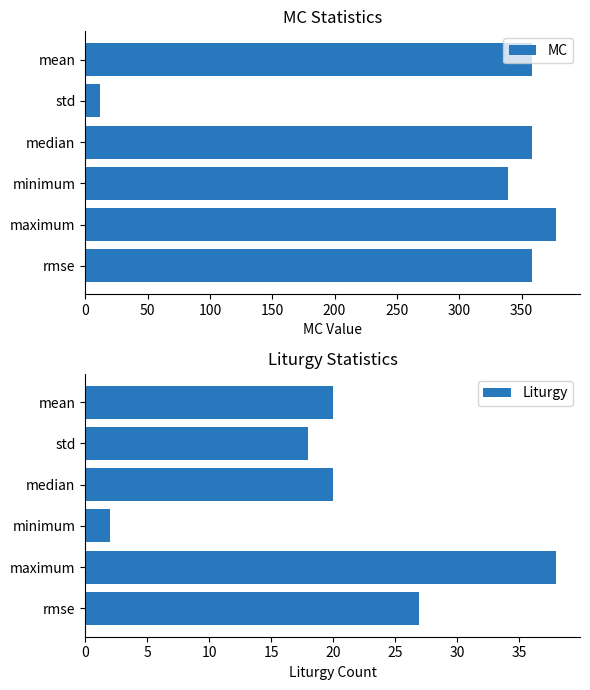

The MC series shows 378.0 at maximum. True or false?

True